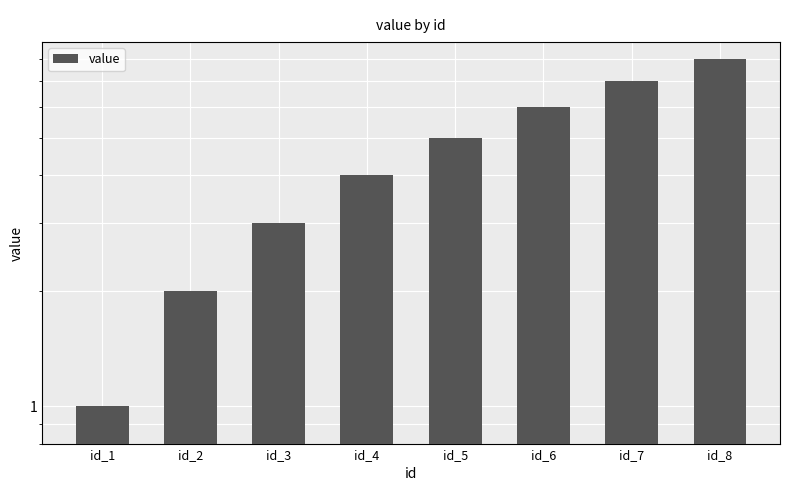

Which category has the highest value across all series?

id_8